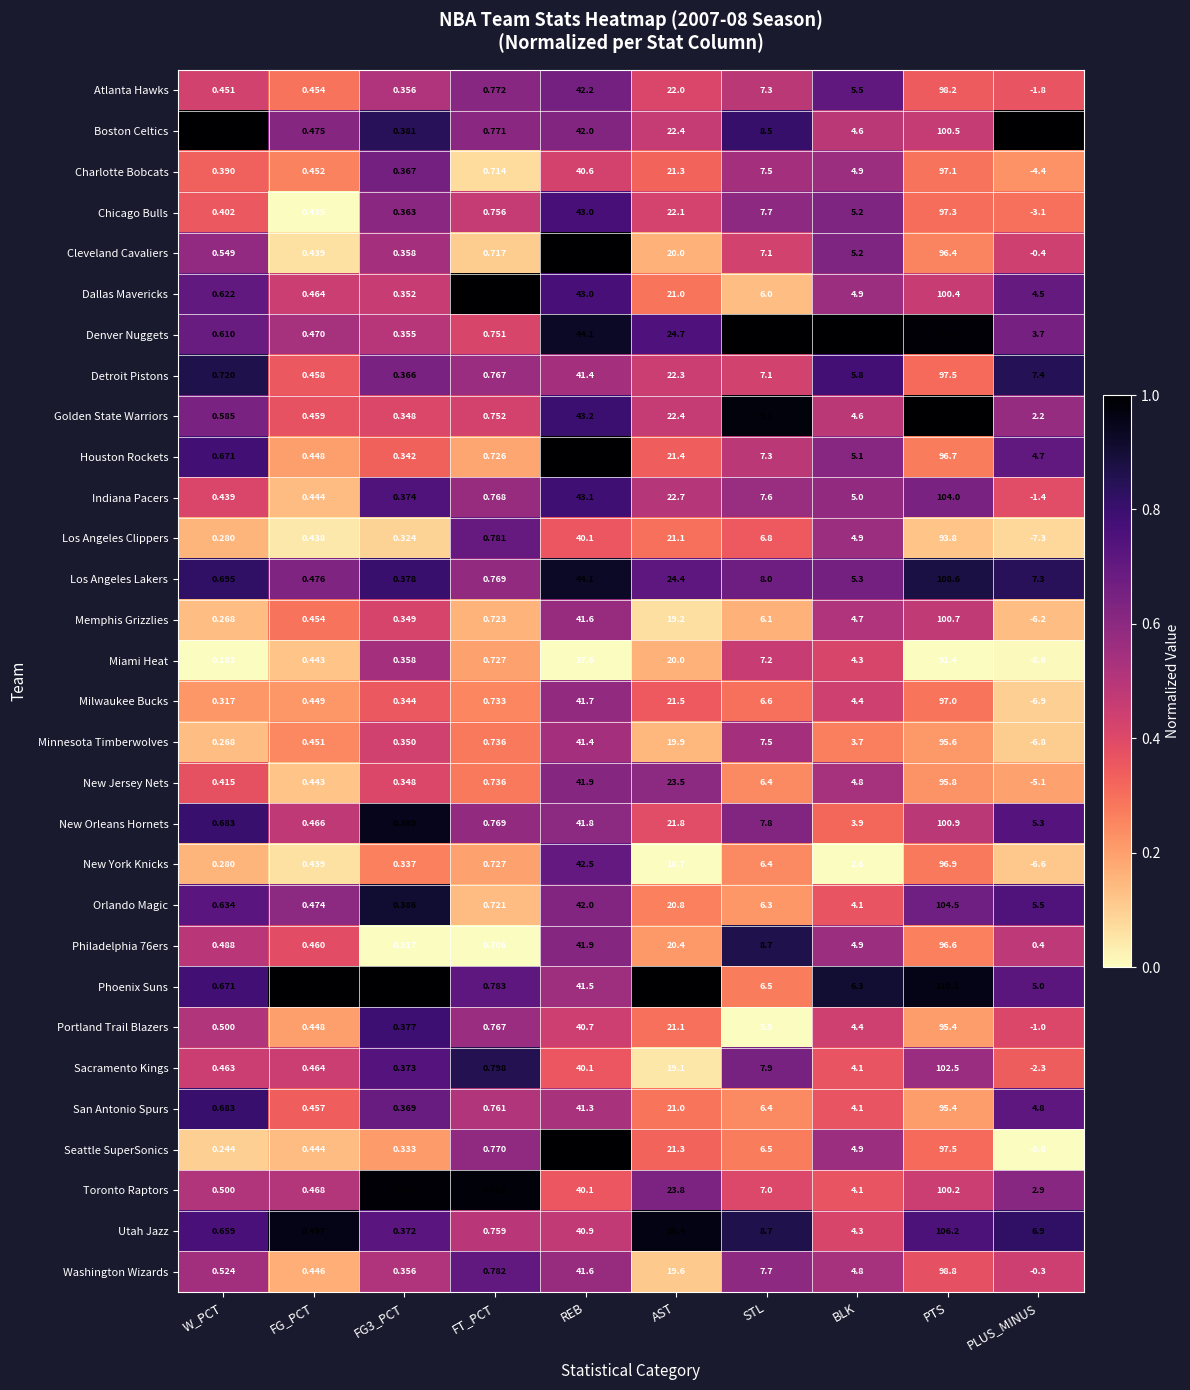

At which category does the chart reach its peak across all series?

PTS